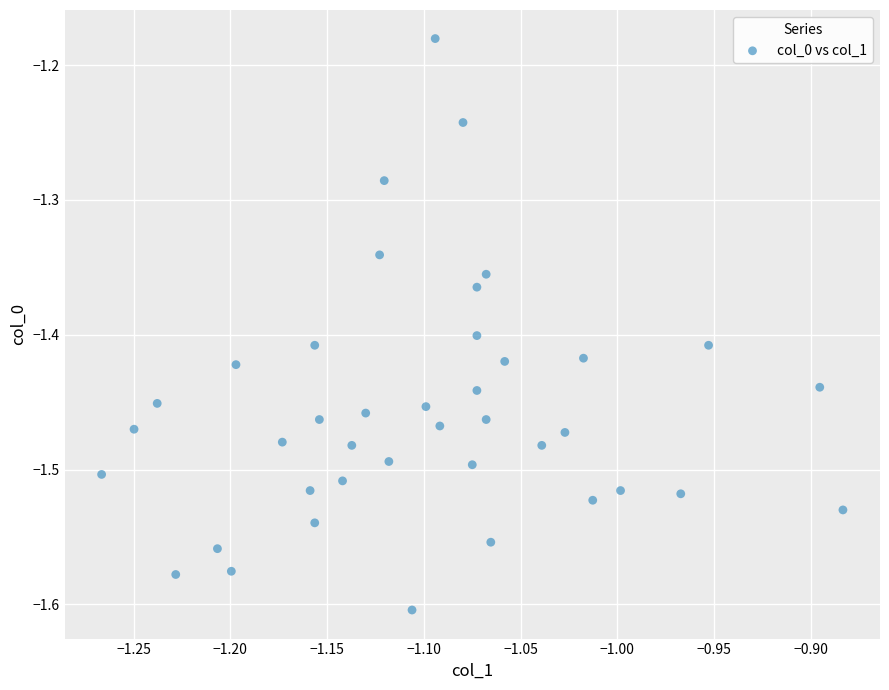

What is the range of X values (max minus min)?

0.4